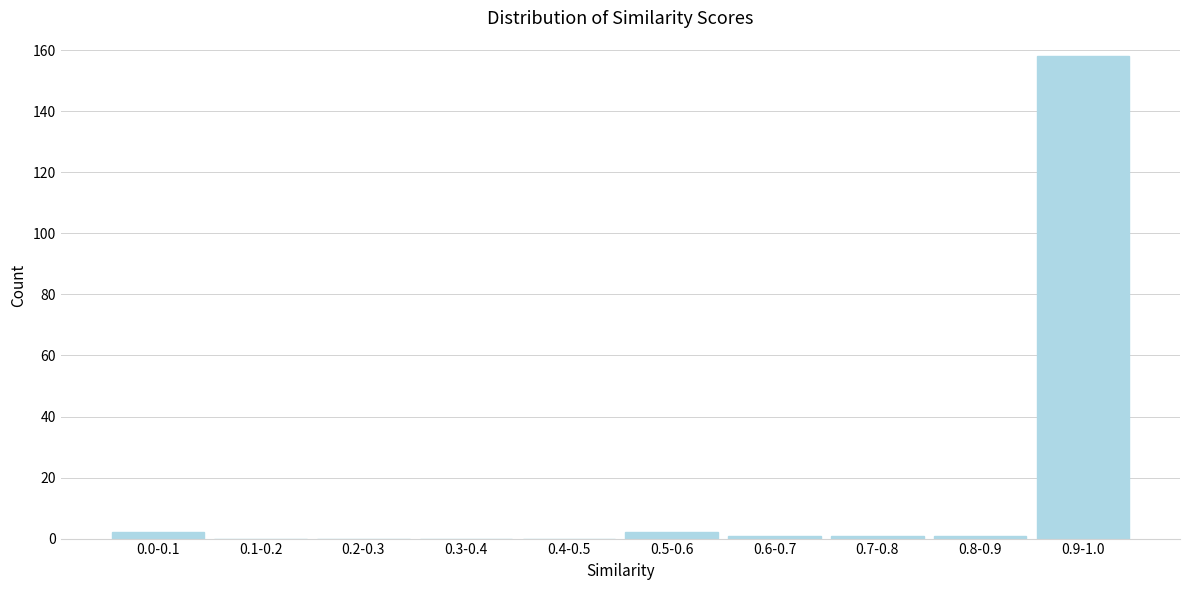

Reading right to left, list all the values displayed in this chart.

0.9-1.0=158	0.8-0.9=1	0.7-0.8=1	0.6-0.7=1	0.5-0.6=2	0.4-0.5=0	0.3-0.4=0	0.2-0.3=0	0.1-0.2=0	0.0-0.1=2